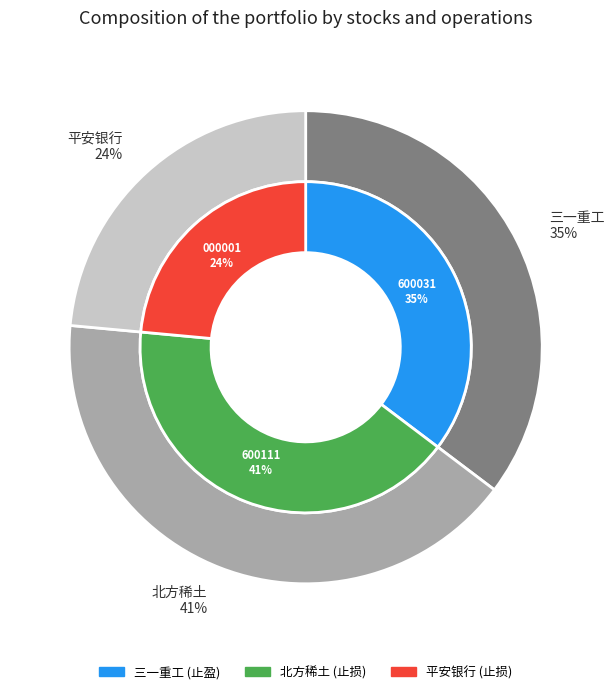

Which slice is the largest?

北方稀土